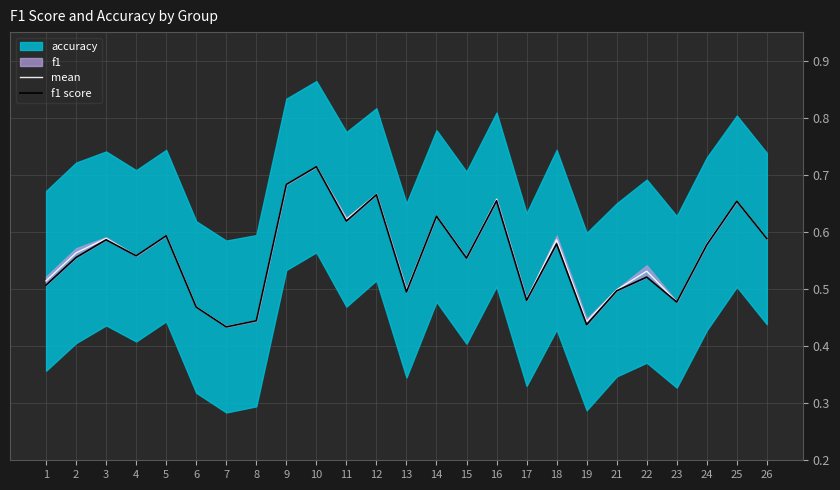

At 18, list the series in order from smallest to largest.

f1 score, mean